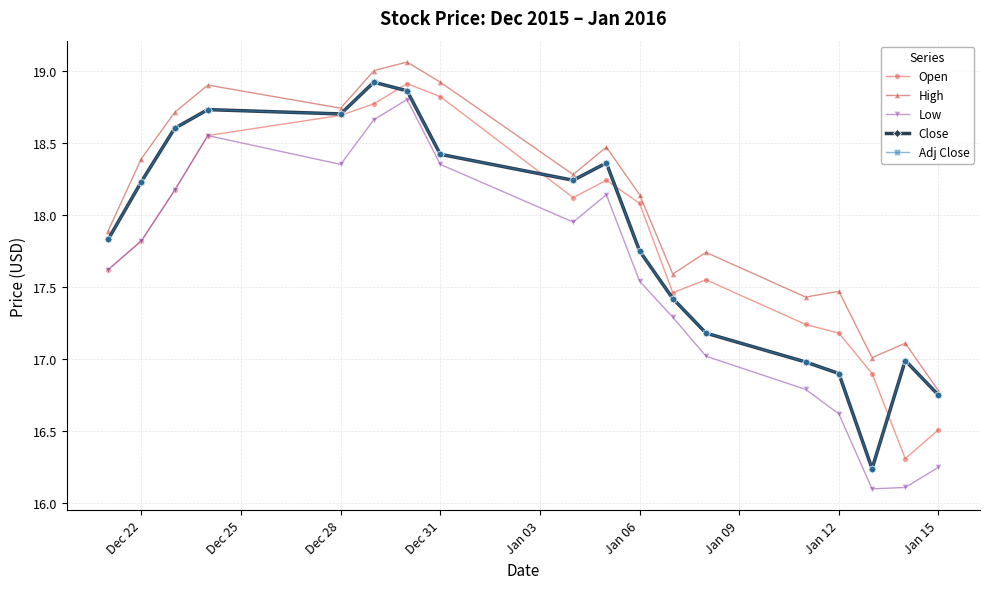

Does the chart have visible grid lines?

Yes